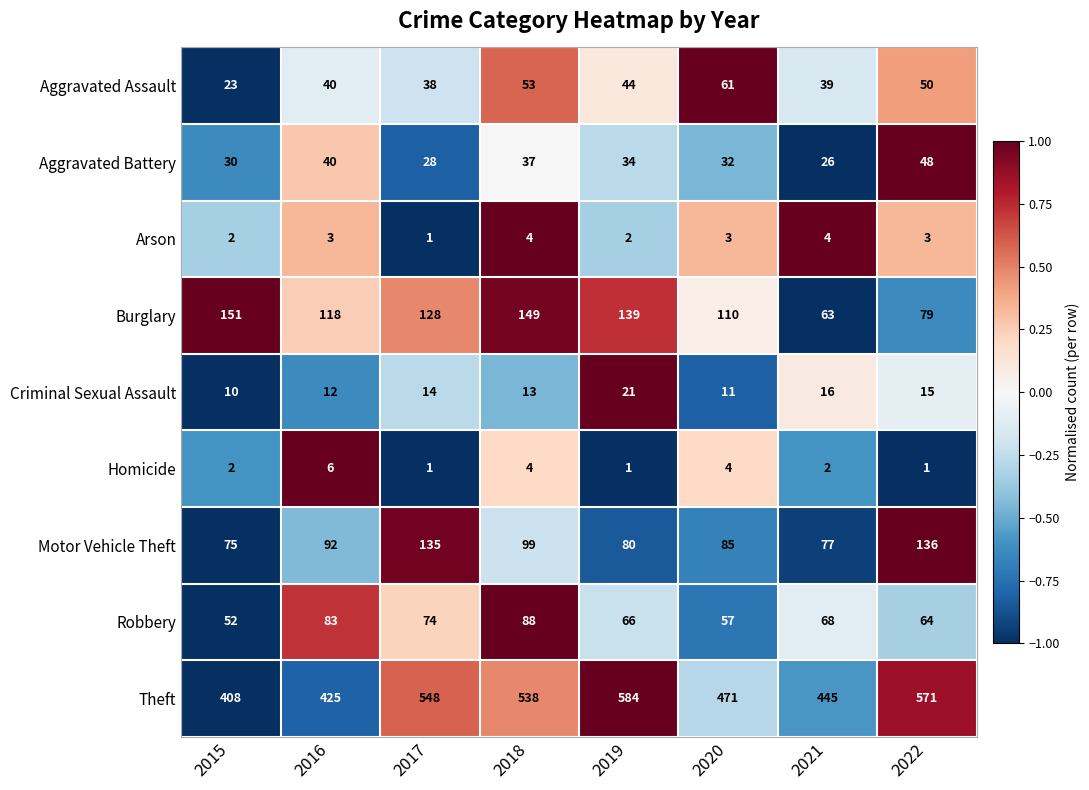

Read the Aggravated Battery value at 2018.

37